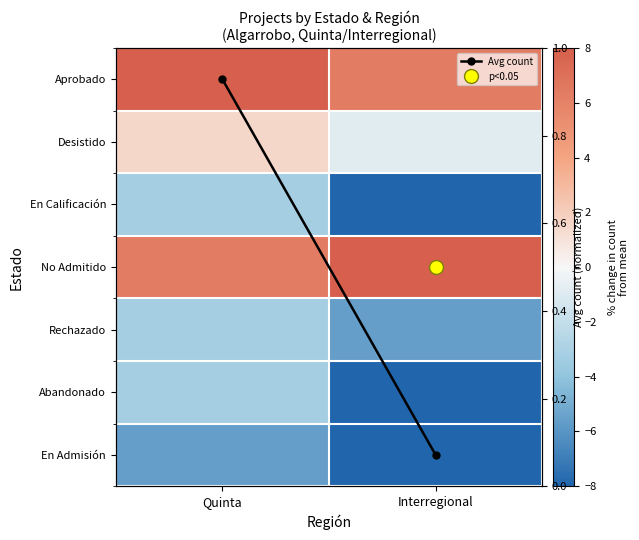

List the series in order of their peak value, lowest first.

En Admisión, En Calificación, Rechazado, Abandonado, Desistido, Avg count, Aprobado, No Admitido